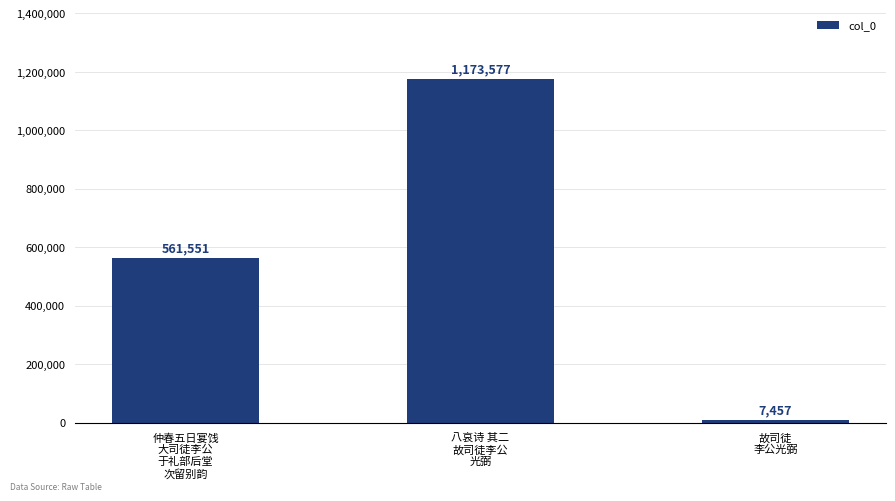

What is the value of the 1st bar from the left?

561551